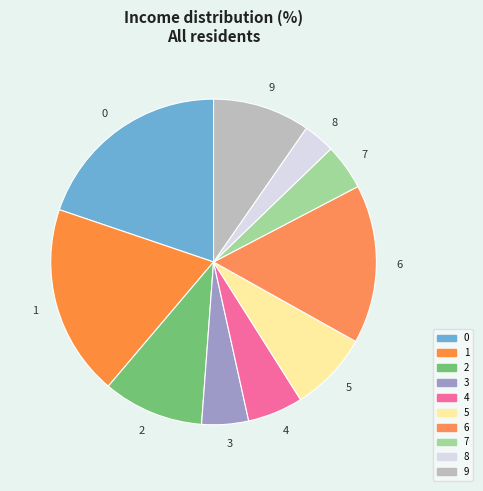

Approximately how many times larger is the value at 2 compared to 1?

0.5